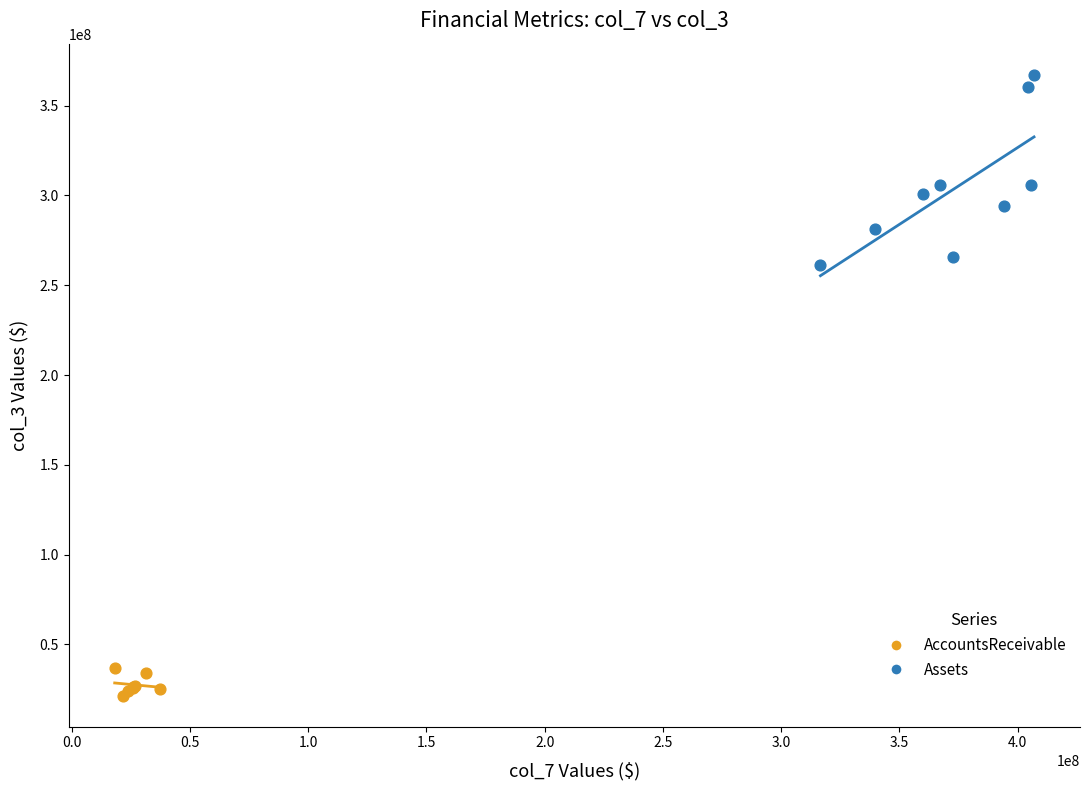

Which series reaches the maximum Y coordinate?

Assets